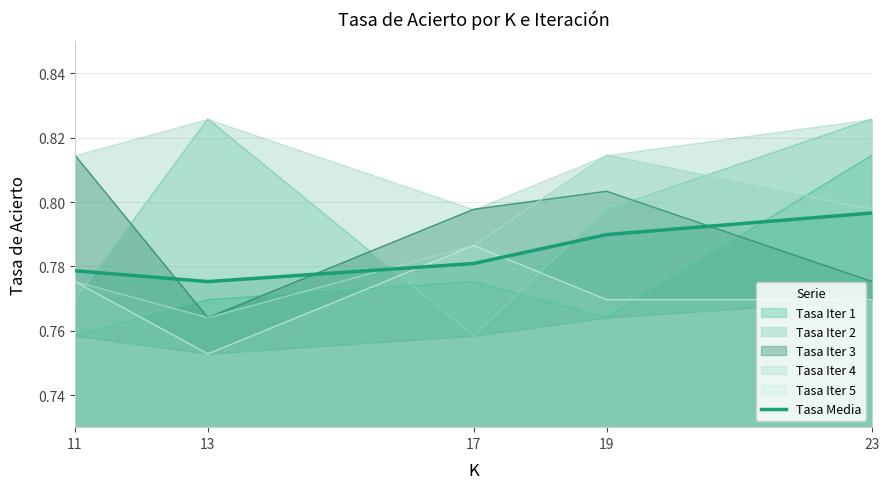

Rank the categories by value from lowest to highest.

13, 11, 17, 19, 23